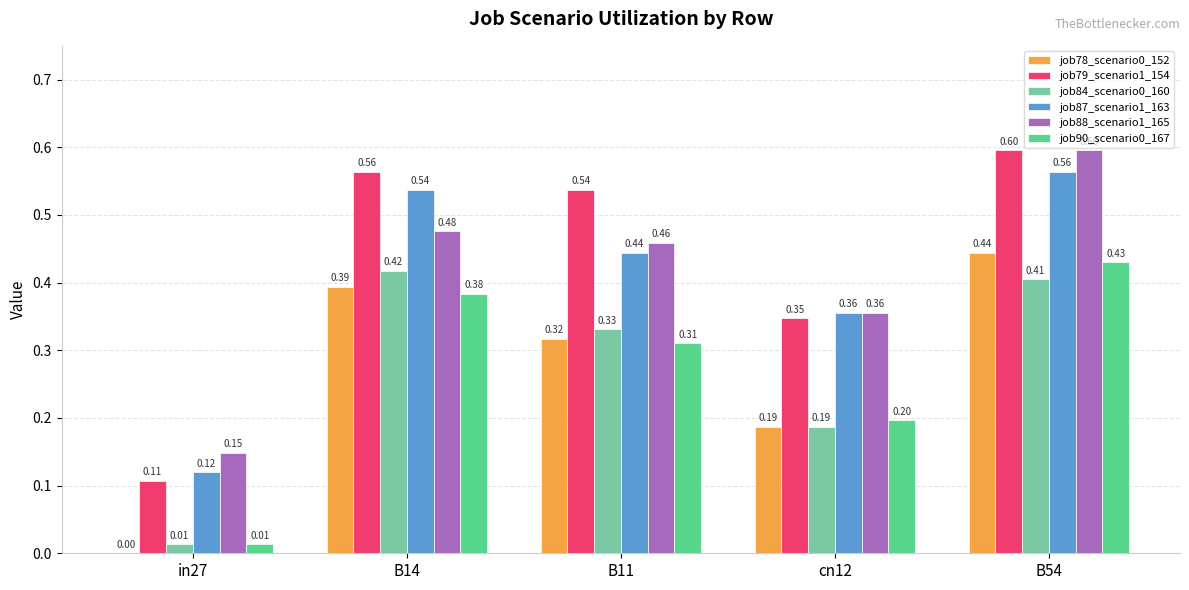

At which label is job79_scenario1_154 closest to 0?

in27